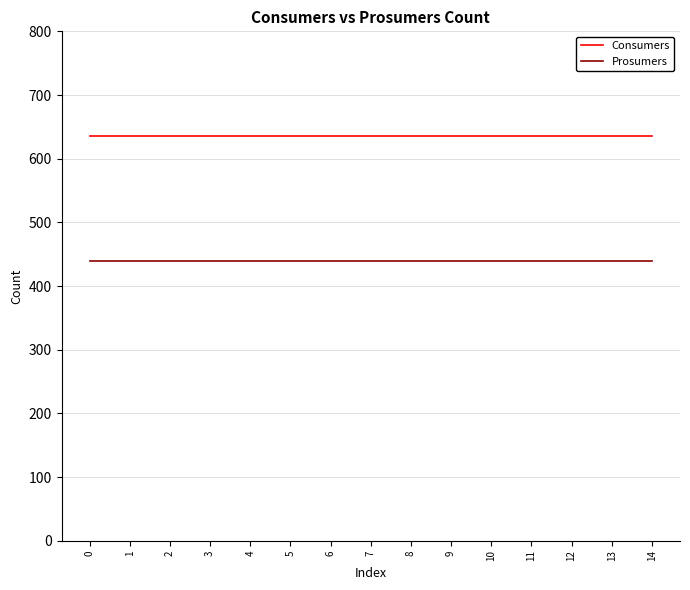

The value of Consumers at 5 is 635. True or false?

True